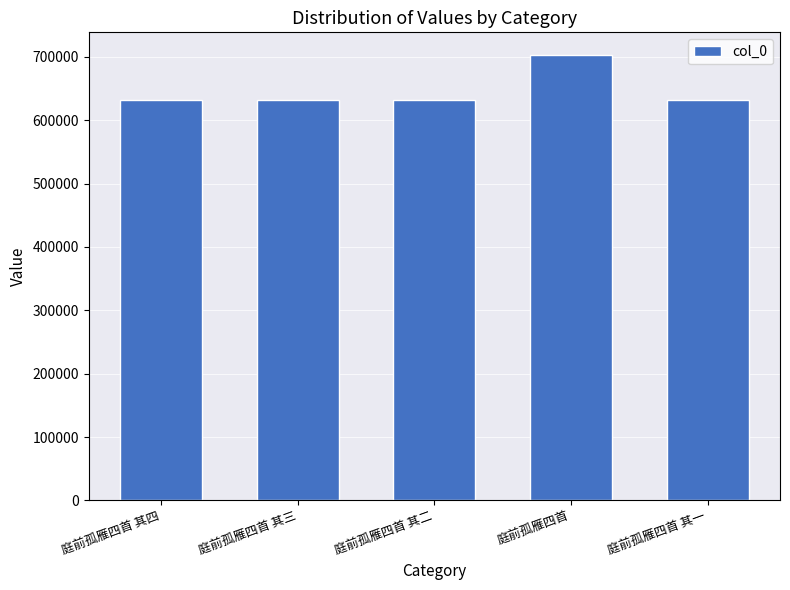

How many distinct data groups are displayed?

1